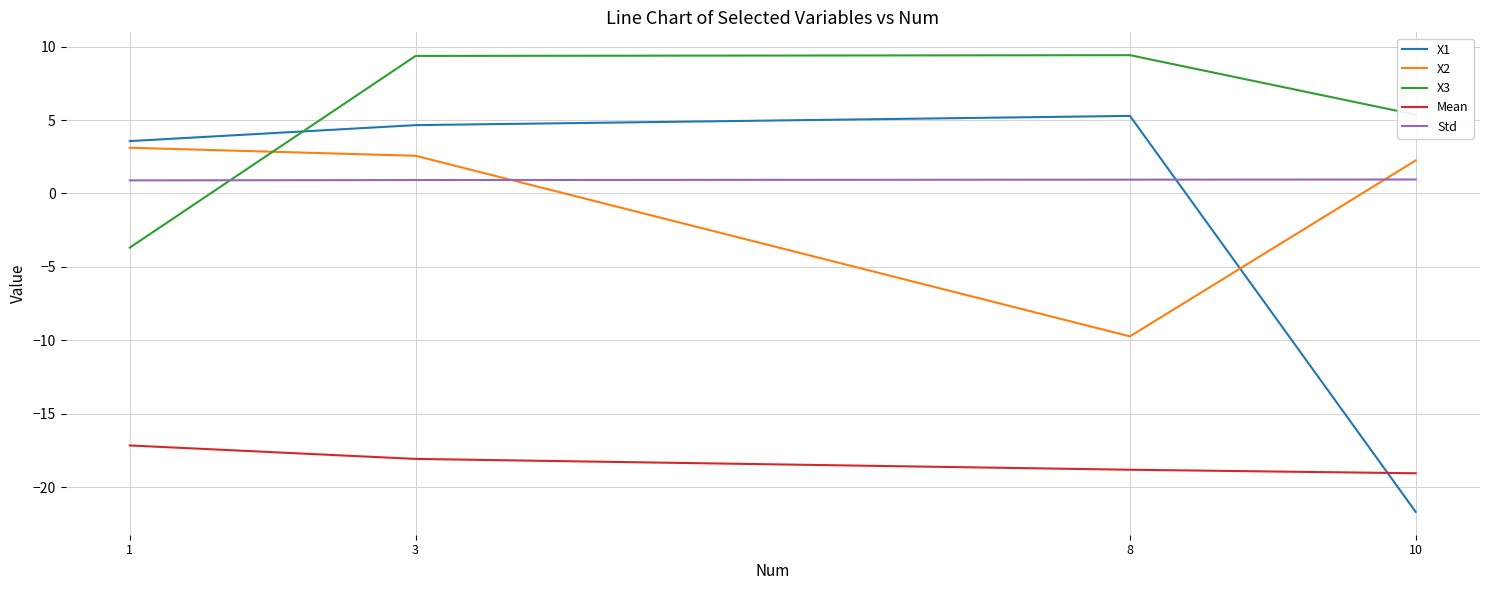

Is it true that Mean equals -30.8 at 8?

False